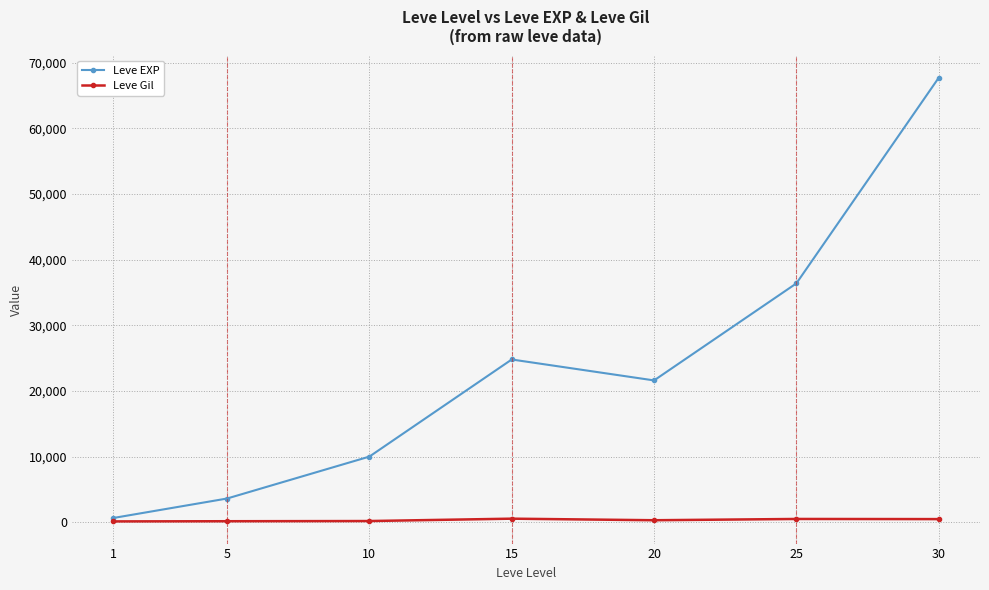

Between 25 and 30, which series saw the biggest shift?

Leve EXP